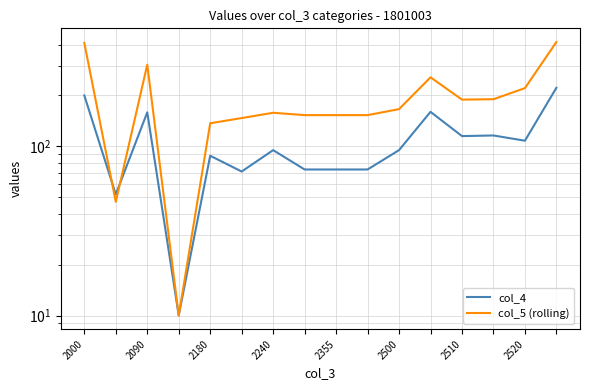

What is the difference between the maximum and minimum values in the col_4 series?

212